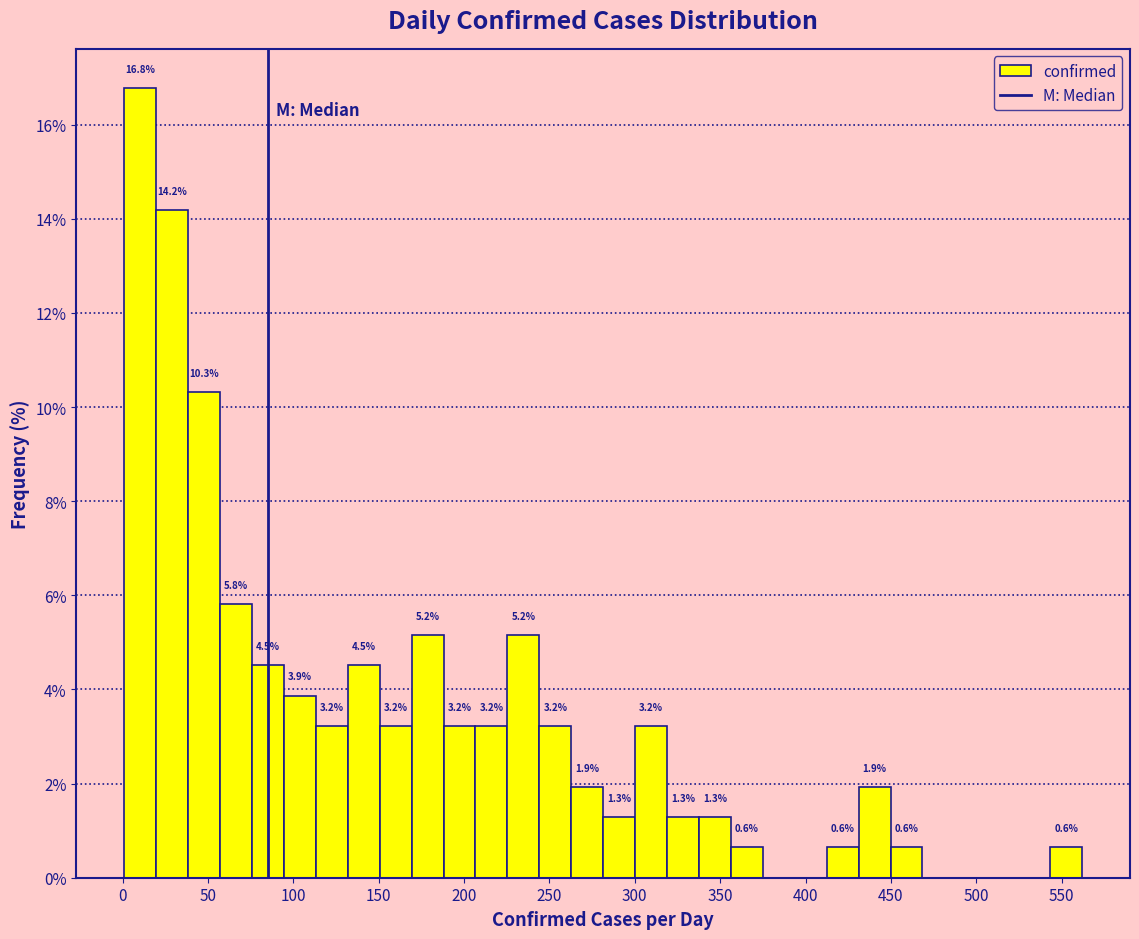

Read against the x-axis, roughly where is the centre of the tallest bar?

10